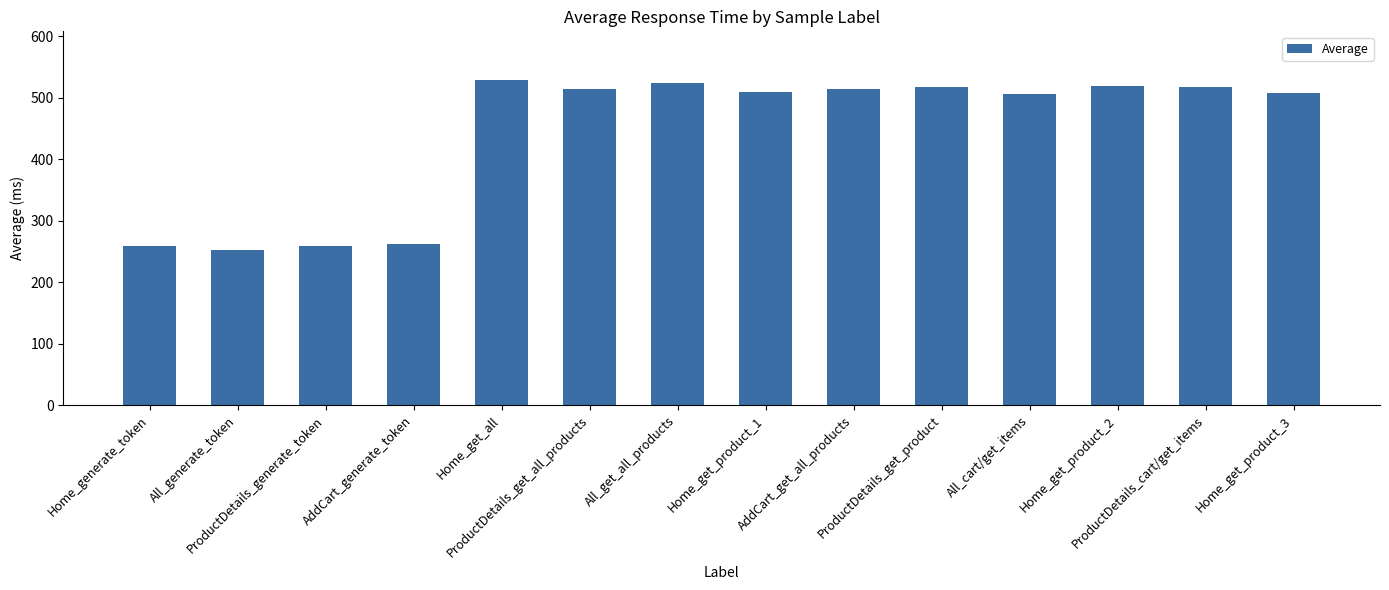

Which label corresponds to the smallest value in the chart?

All_generate_token